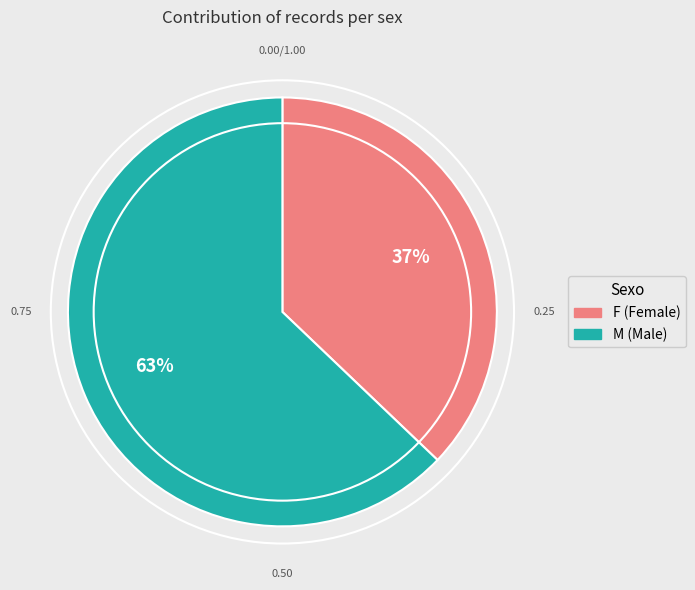

Which has a higher value, M or F?

M